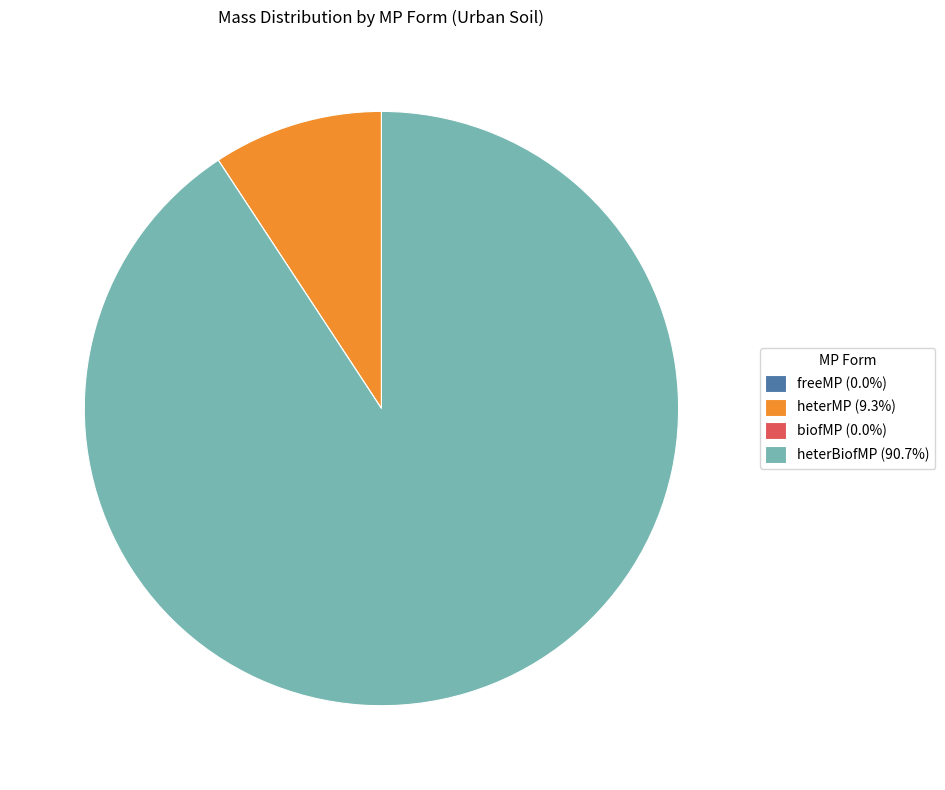

Is there any slice that represents more than half of the pie?

Yes